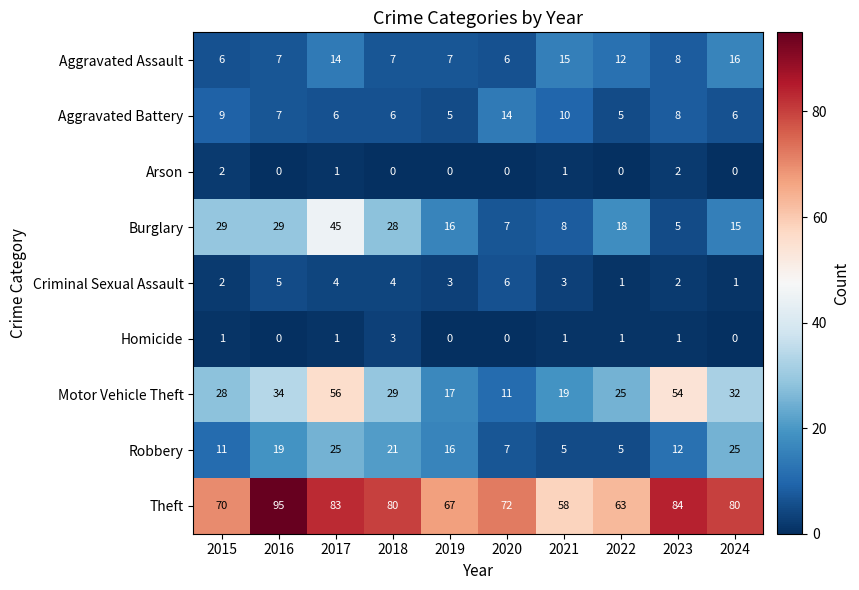

The value of Motor Vehicle Theft at 2022 is 25. True or false?

True